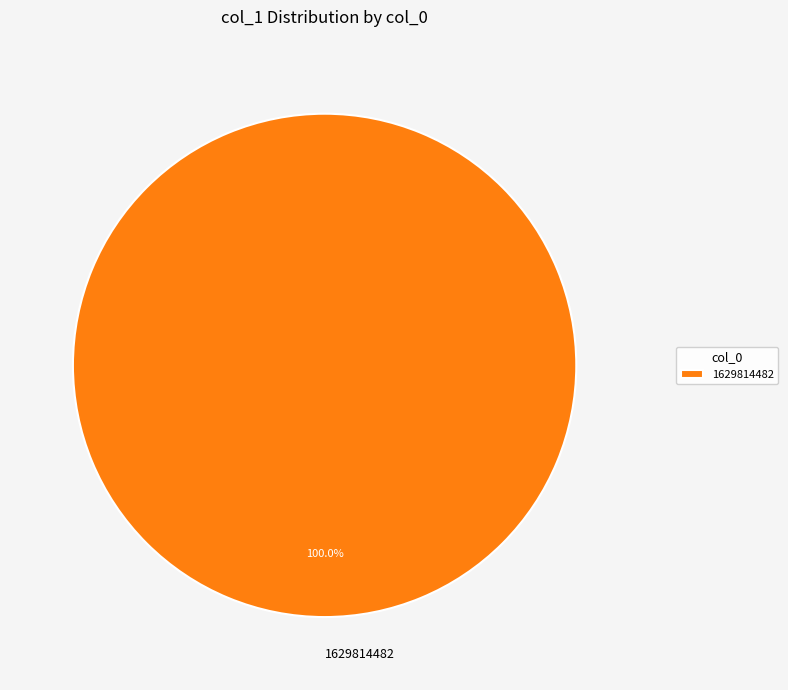

Rank the categories by value from highest to lowest.

1629814482